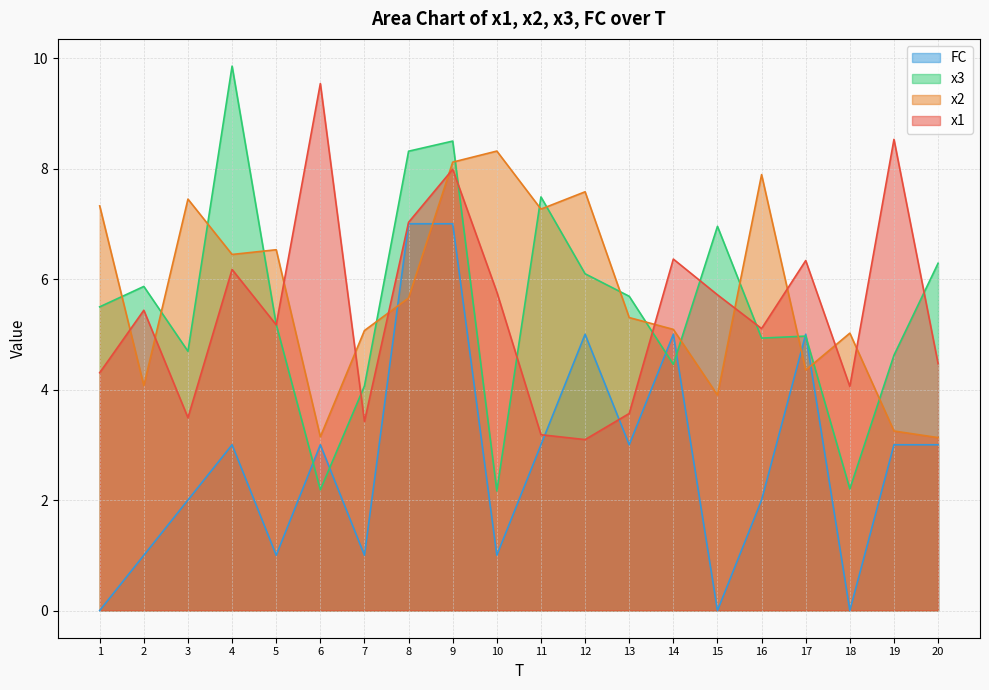

How many intersections are there between FC and x3?

6